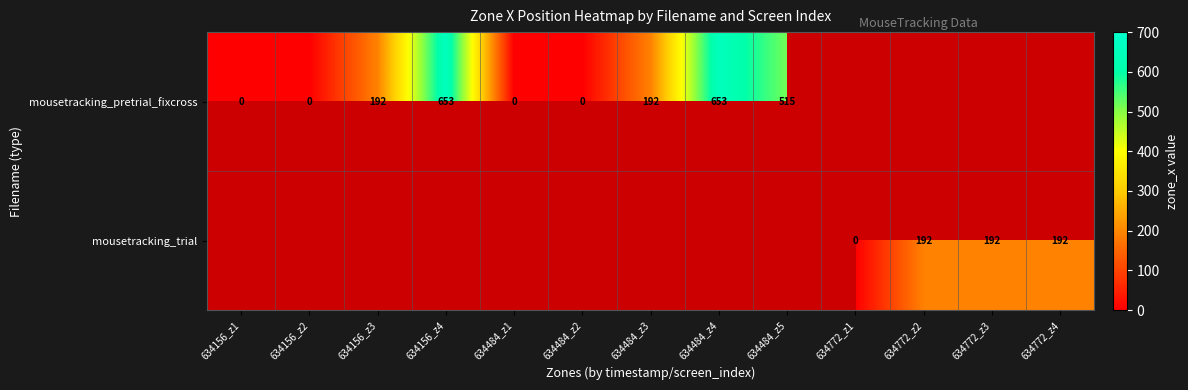

What is the sum of the mousetracking_trial values at 634772_z2 and 634772_z3?

384